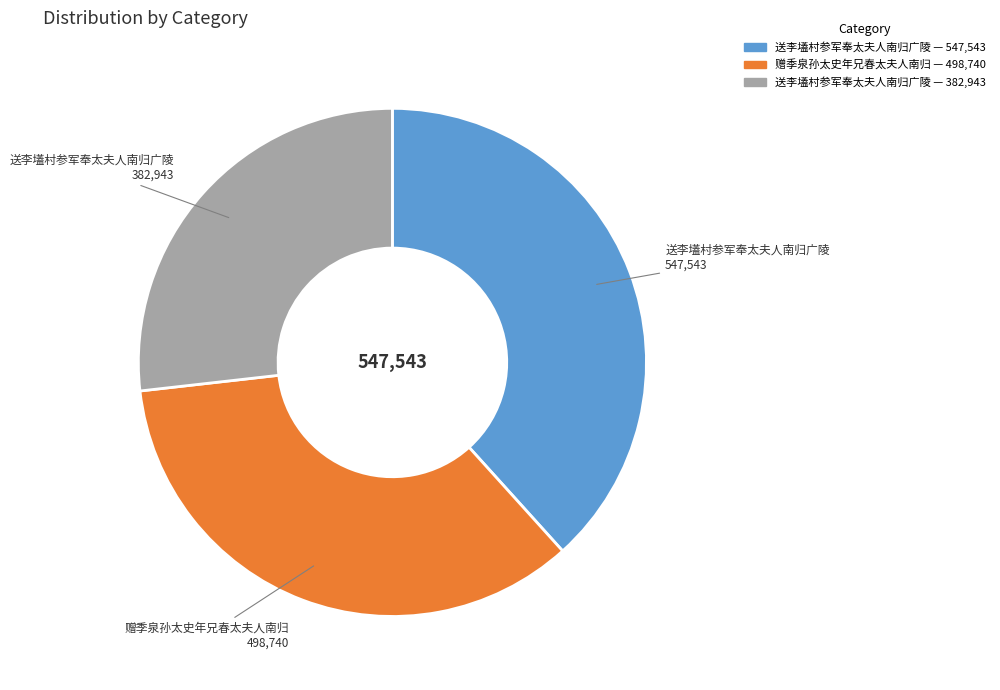

Is there any slice that represents more than half of the pie?

No